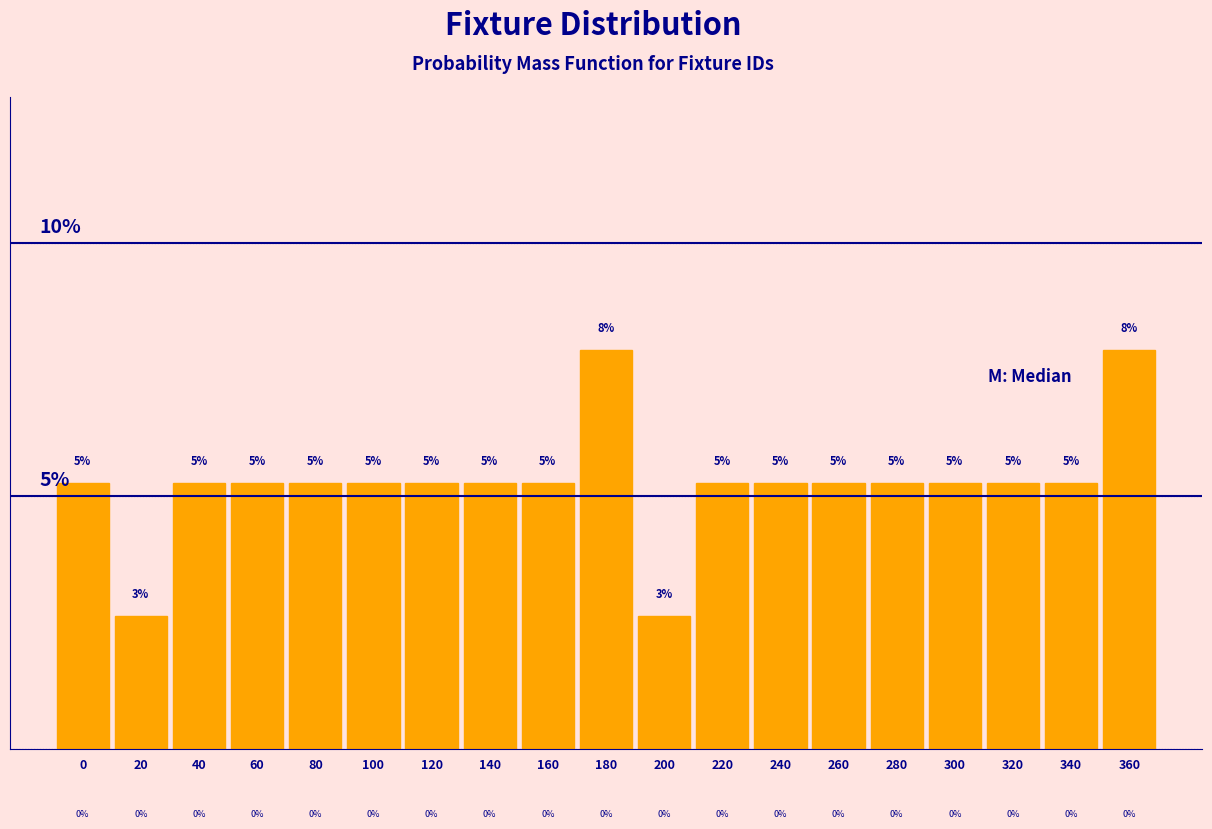

Does the chart contain any negative values?

No